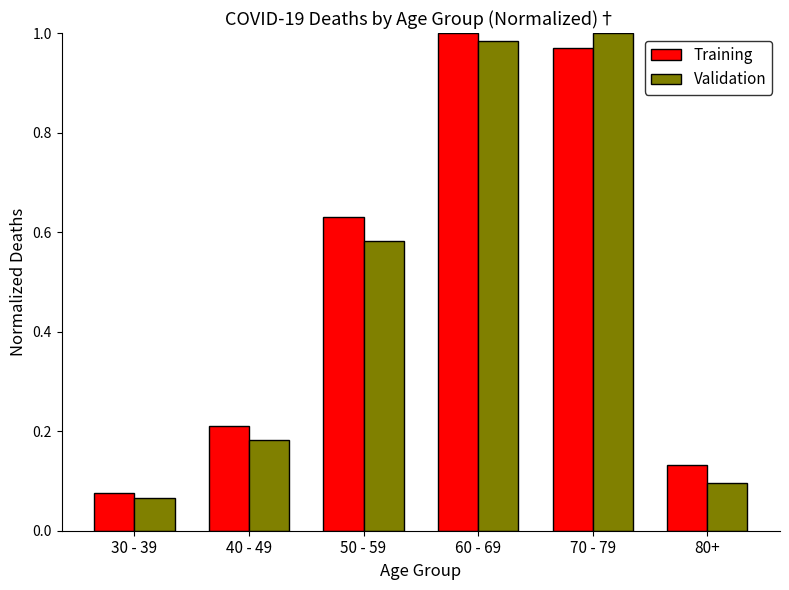

What is the label of the 2nd bar from the left?

40 - 49